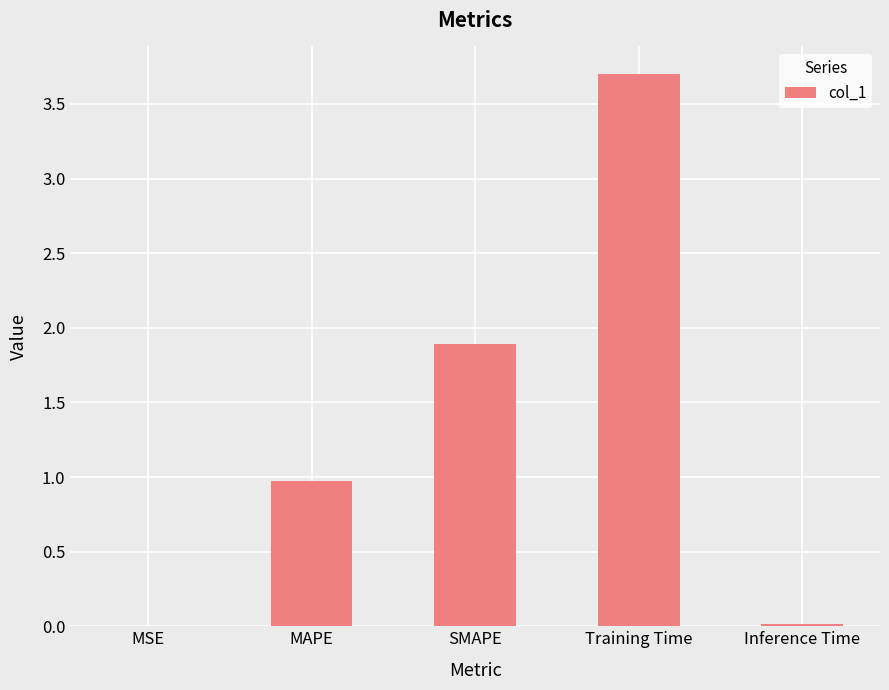

What is the maximum value shown in the chart?

3.7